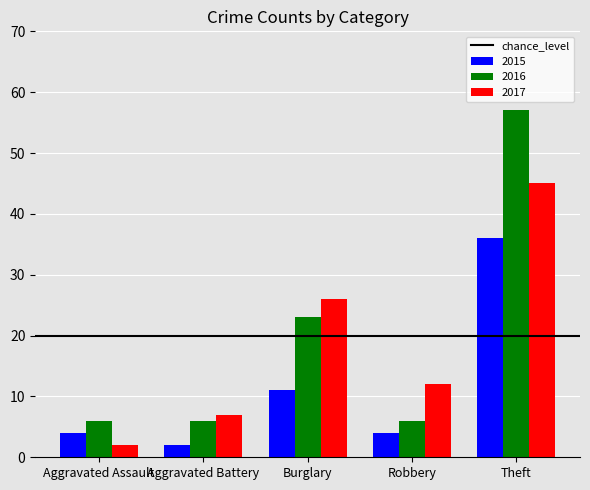

Reading left to right, what are all the values shown in this chart?

2015: Aggravated Assault=4	Aggravated Battery=2	Burglary=11	Robbery=4	Theft=36
2016: Aggravated Assault=6	Aggravated Battery=6	Burglary=23	Robbery=6	Theft=57
2017: Aggravated Assault=2	Aggravated Battery=7	Burglary=26	Robbery=12	Theft=45